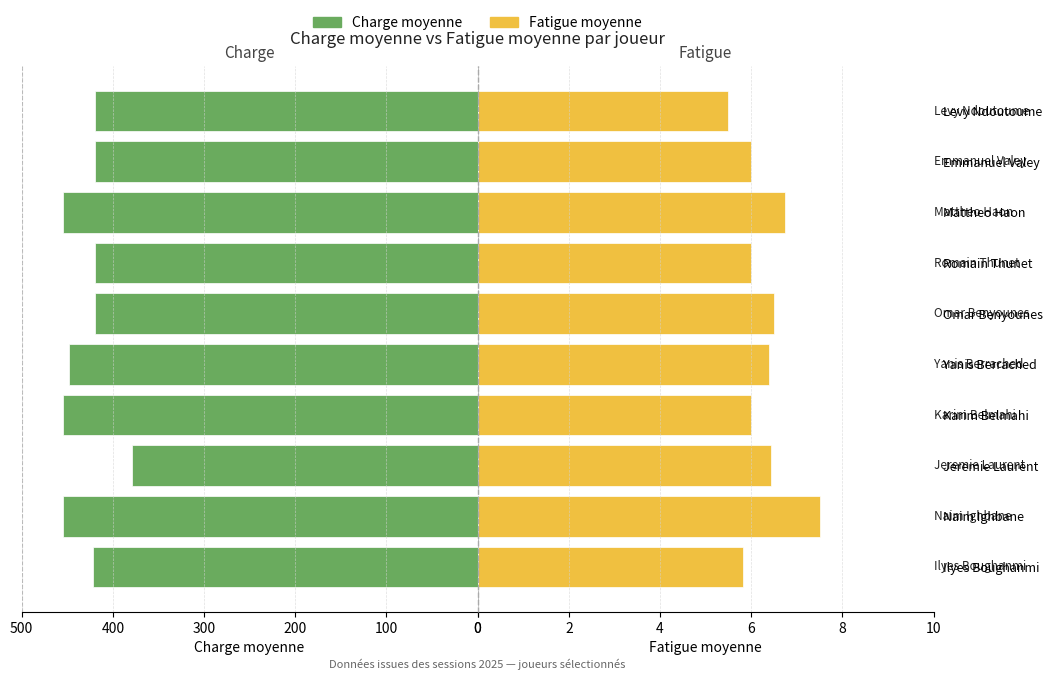

At how many categories does at least one series exceed 148?

10